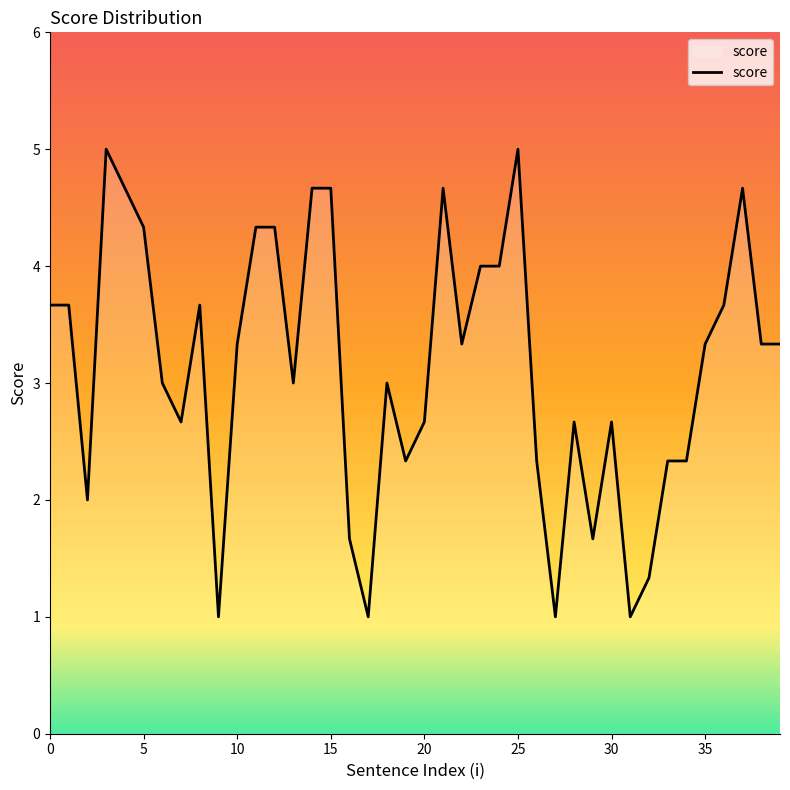

What is the difference between the maximum and minimum values?

4.0